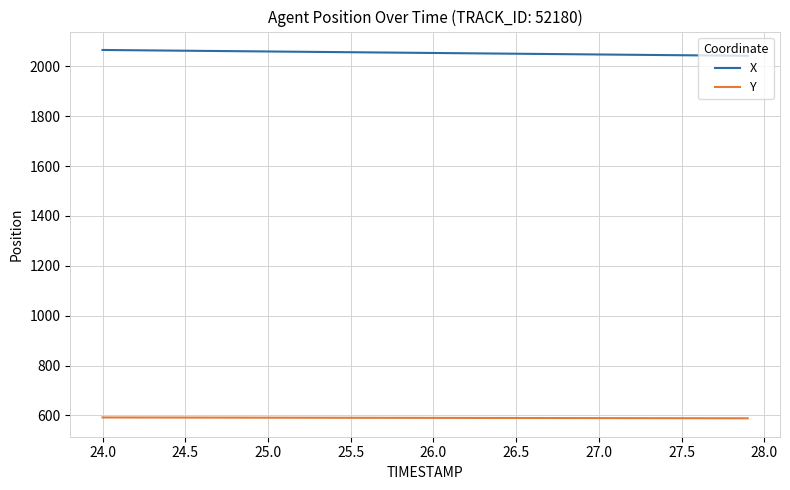

Which series has the largest total across all categories?

X